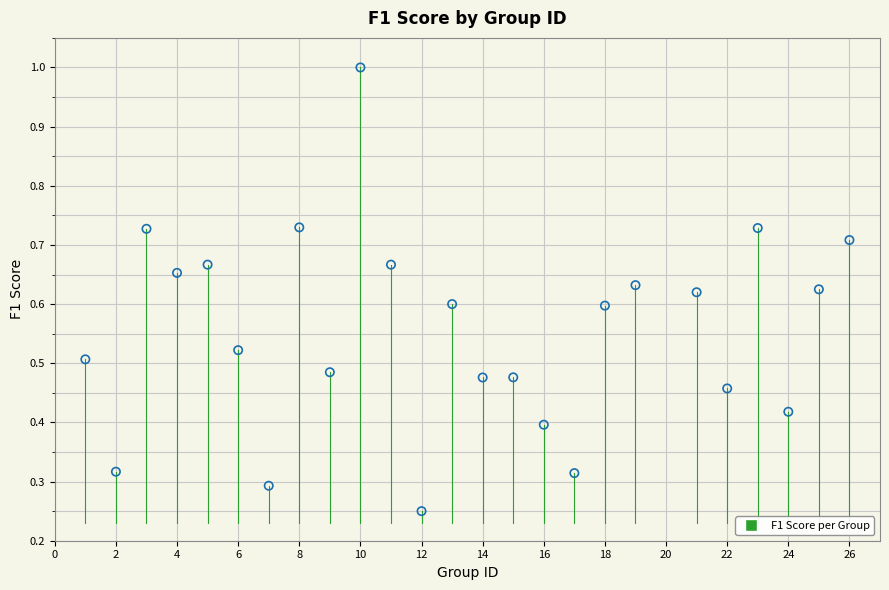

What is the range of X values (max minus min)?

25.0